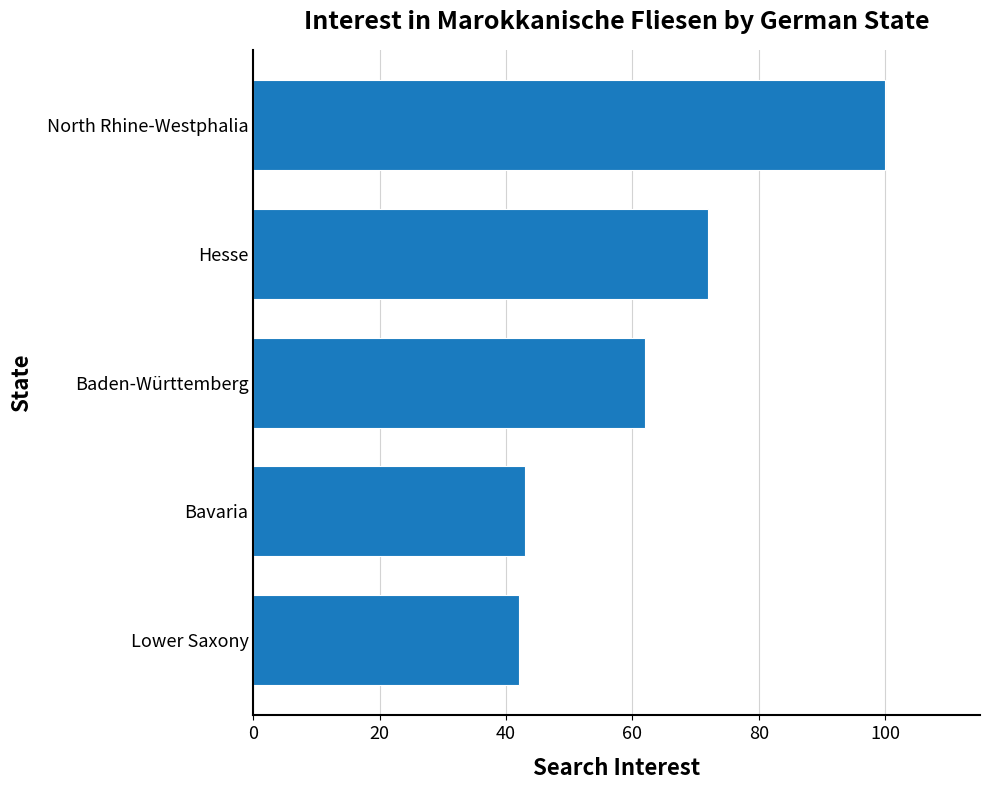

What is the change in value from Lower Saxony to North Rhine-Westphalia?

+58